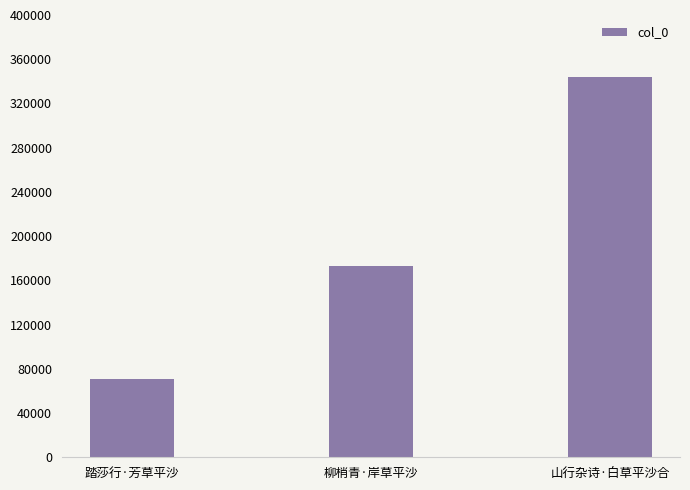

List the labels in order of value, smallest first.

踏莎行·芳草平沙, 柳梢青·岸草平沙, 山行杂诗·白草平沙合